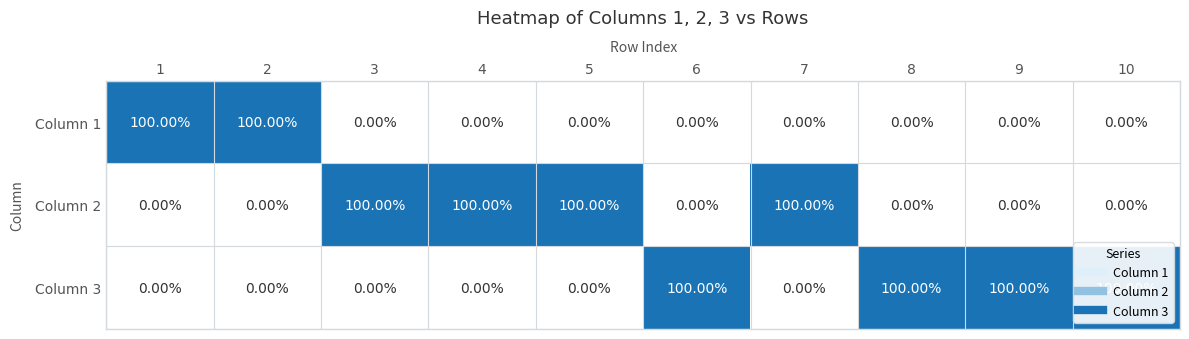

What is the difference between the highest and lowest values at 9?

100